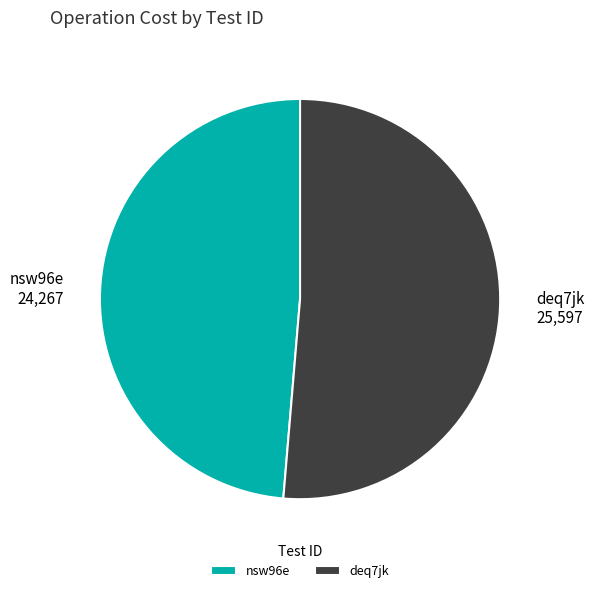

Which slice is the smallest?

nsw96e